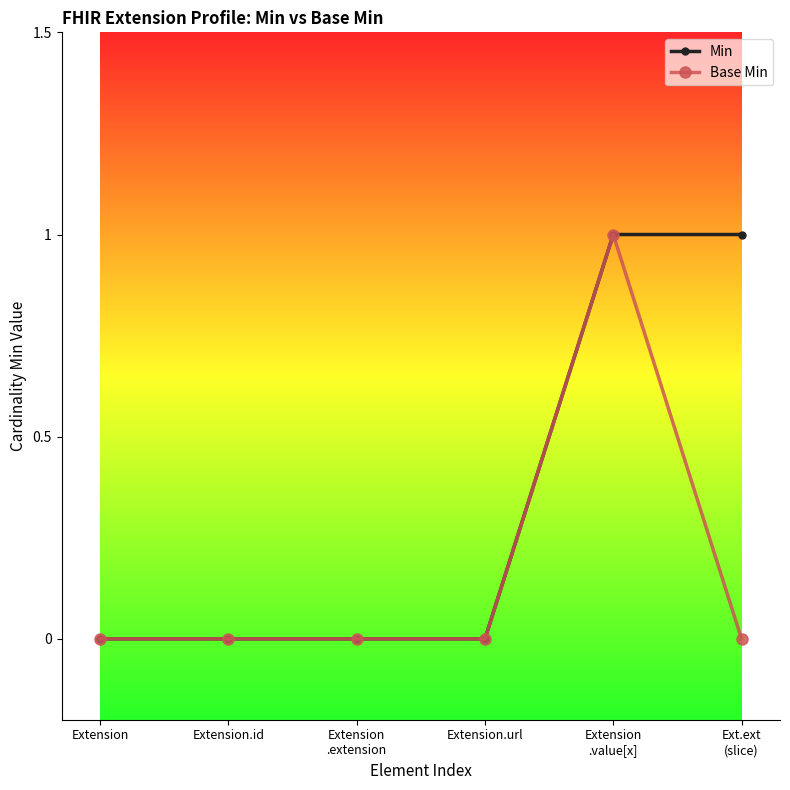

How many lines are shown in the chart?

2